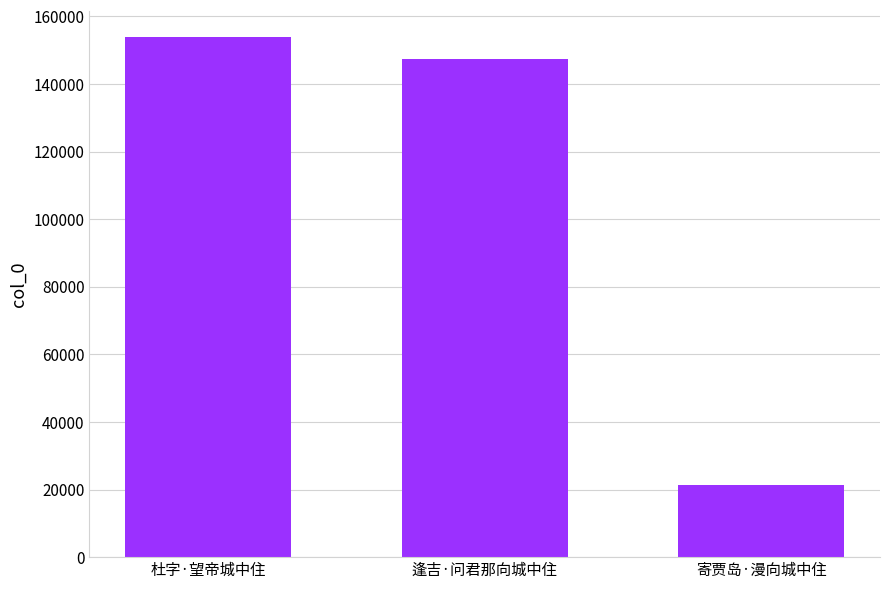

Reading left to right, extract all data points from this chart.

杜字·望帝城中住=154017	逢吉·问君那向城中住=147262	寄贾岛·漫向城中住=21399